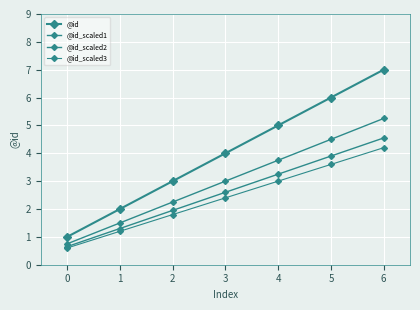

What is the total value across all series at 2?

9.0